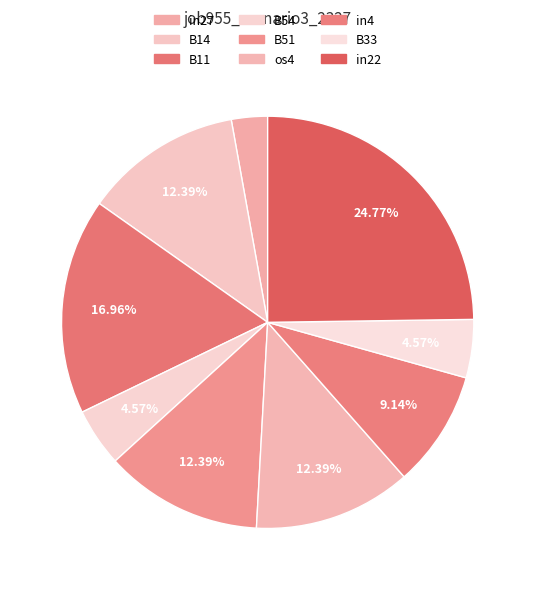

To the nearest percent, what is the difference between the os4 and in22 slice percentages?

12%